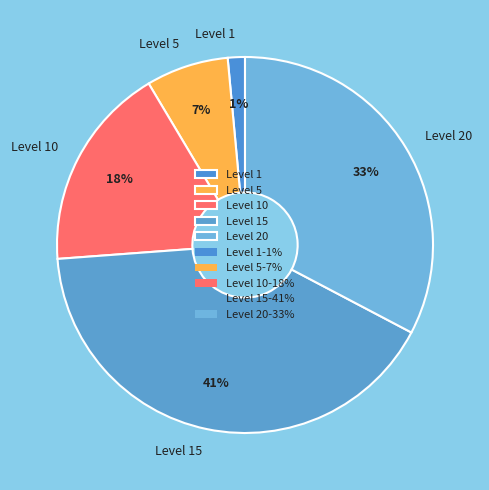

Between Level 1 and Level 5, which is larger?

Level 5